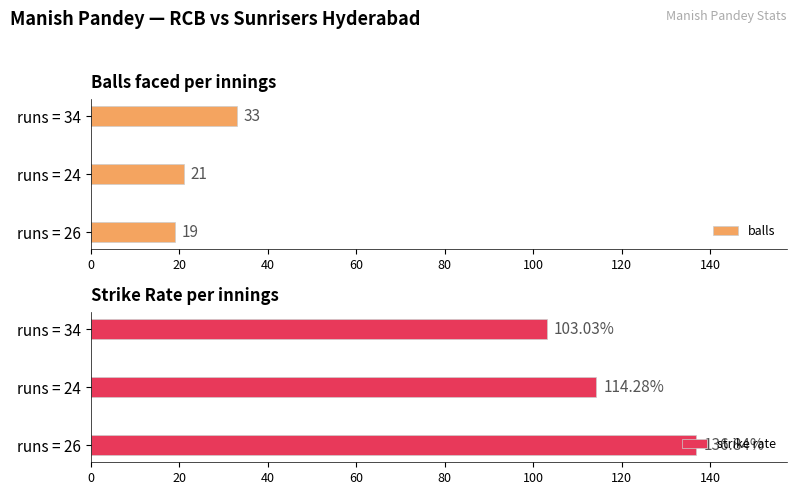

Where is balls nearest to the value 26?

runs = 24